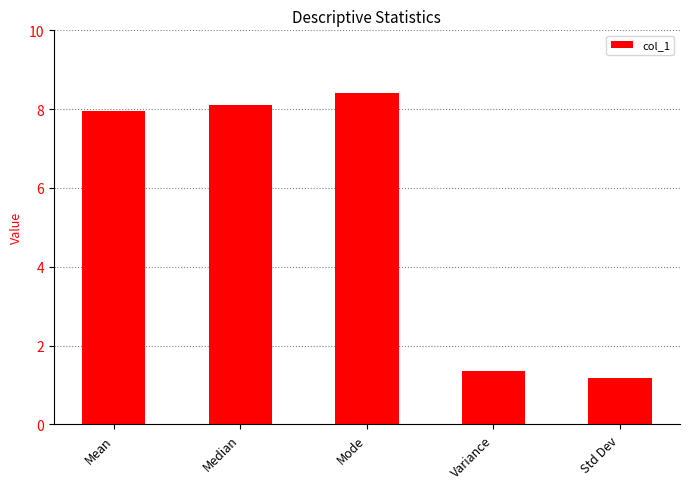

List the labels in order of value, largest first.

Mode, Median, Mean, Variance, Std Dev